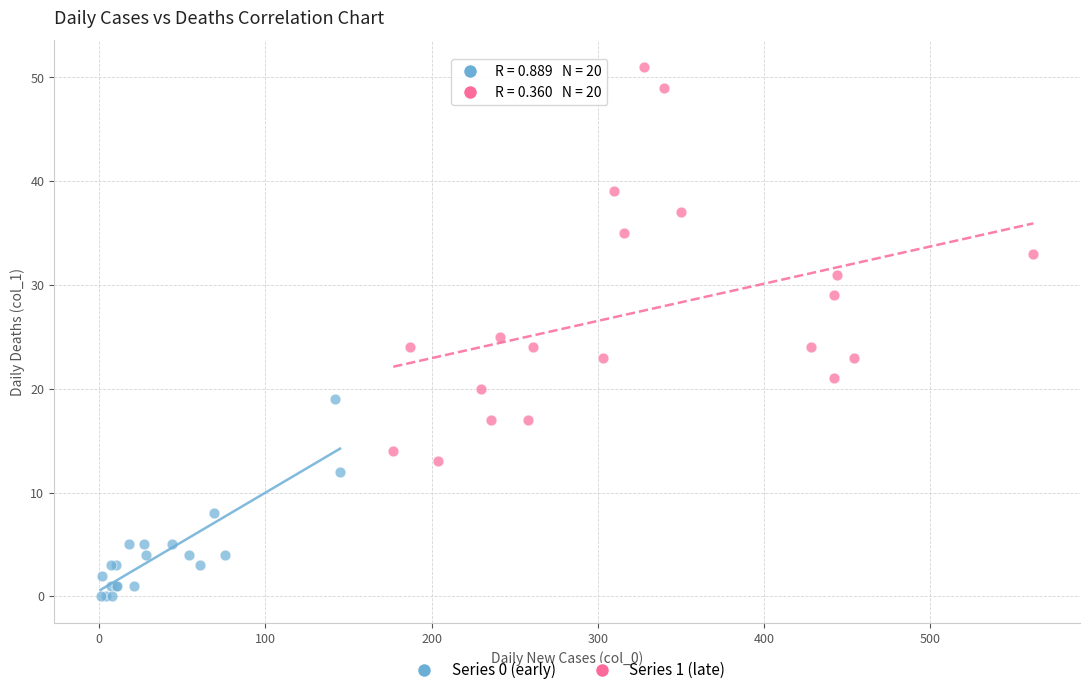

Which series reaches the maximum Y coordinate?

Series 1 (late)